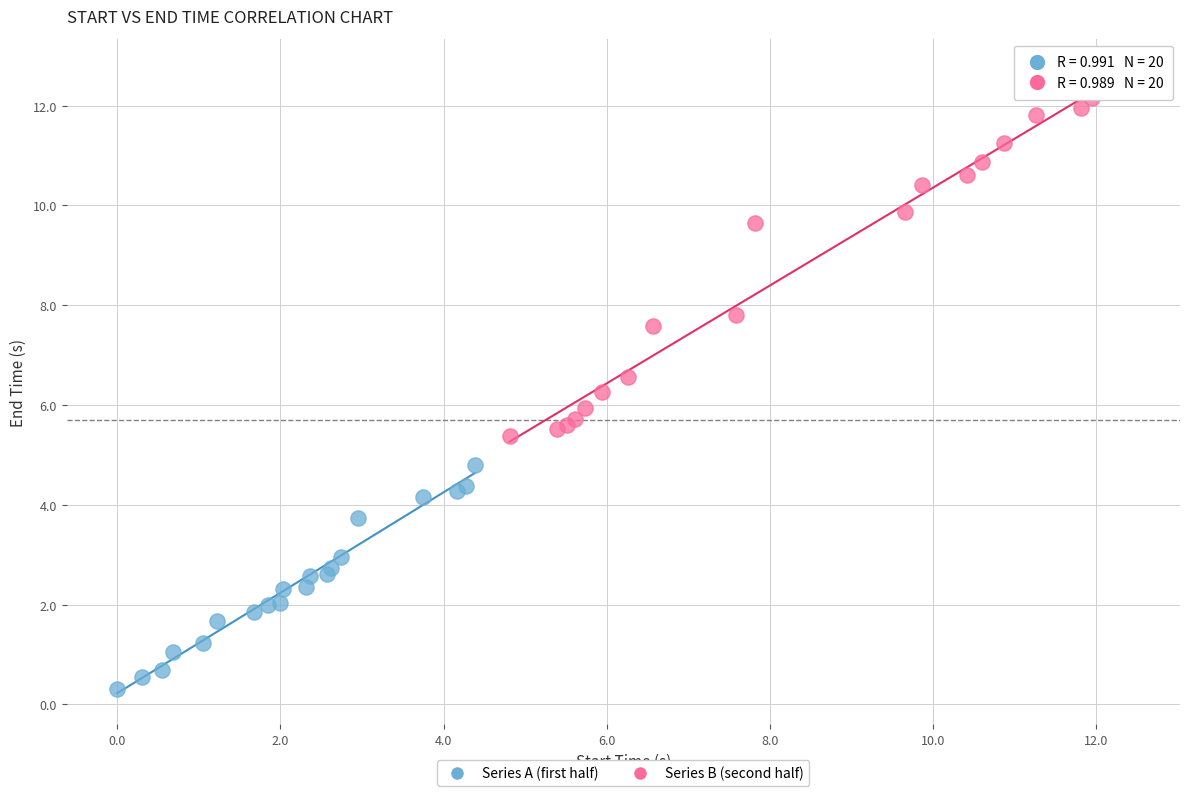

Which series reaches the minimum Y coordinate?

Series A (first half)